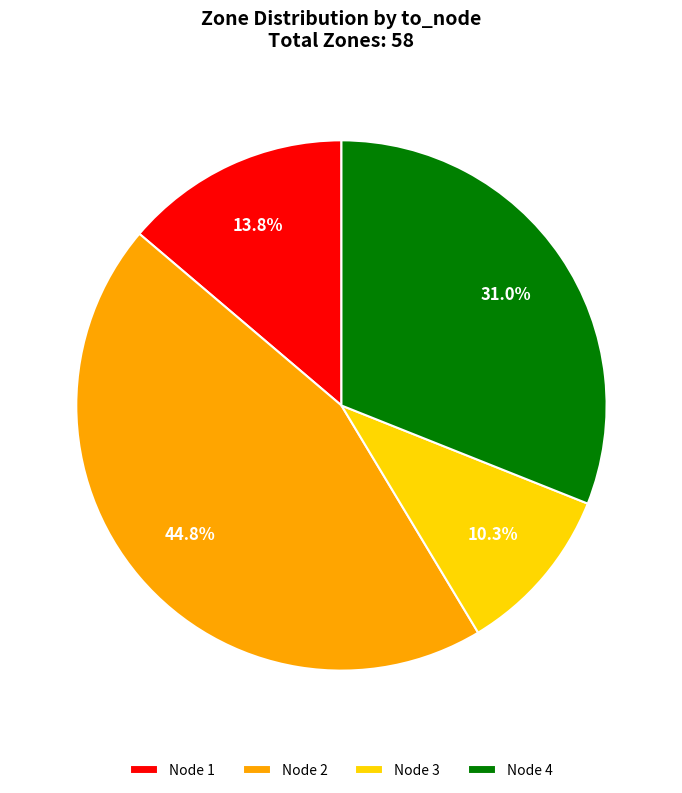

Rank the categories by value from lowest to highest.

Node 3, Node 1, Node 4, Node 2